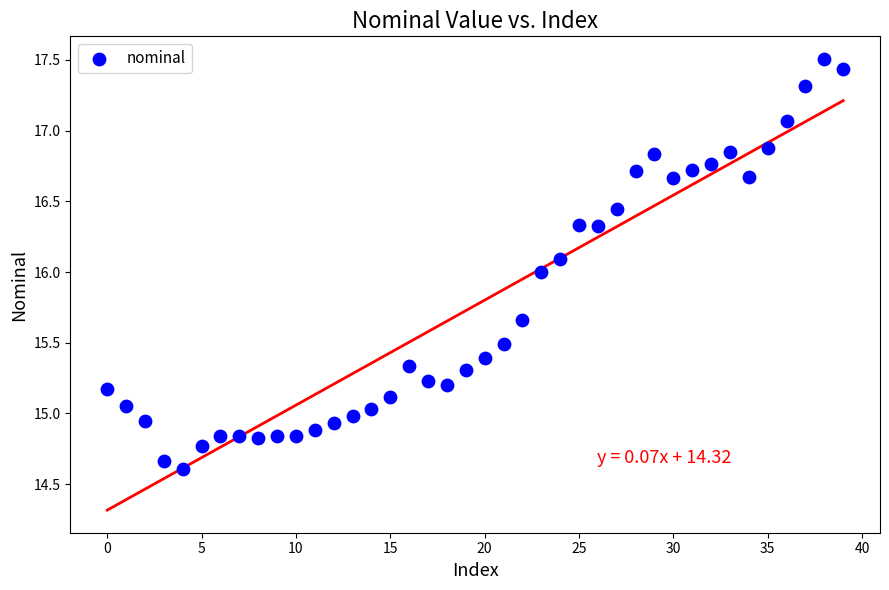

What is the range of Y values (max minus min)?

2.9